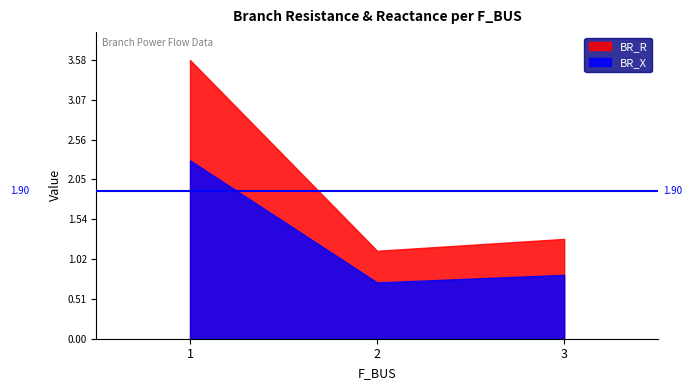

The BR_X series shows 0.3 at 2. True or false?

False